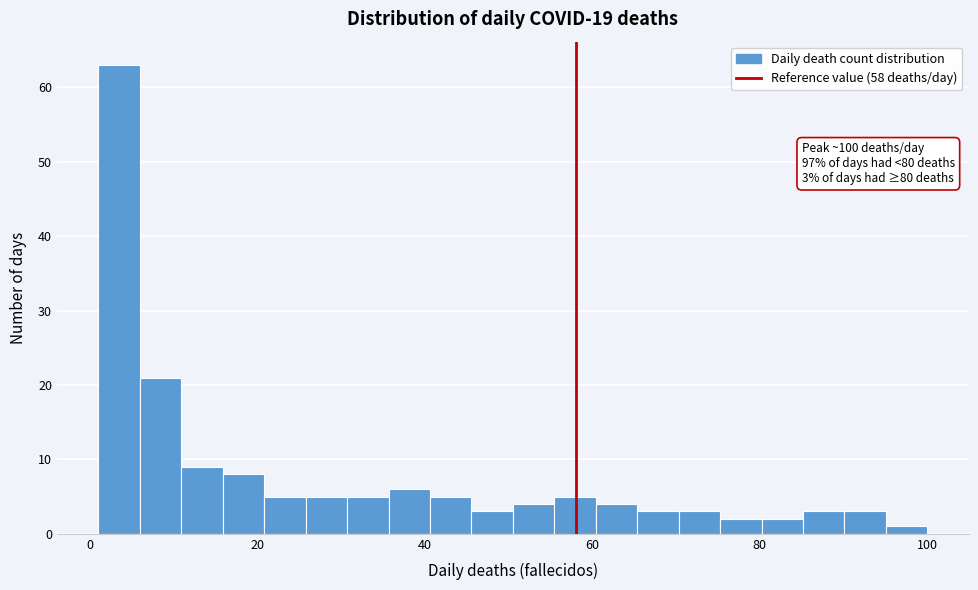

Around what value on the x-axis is the tallest bar? Give the approximate position of its centre, as read against the axis.

4